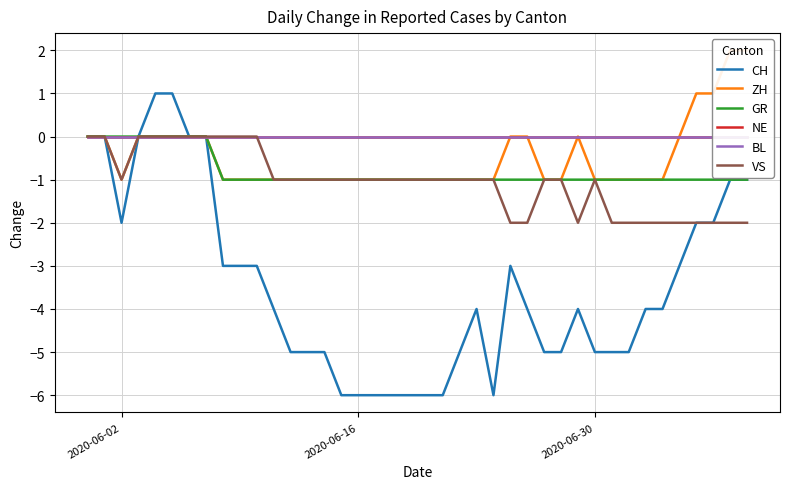

What is the minimum value for CH?

-6